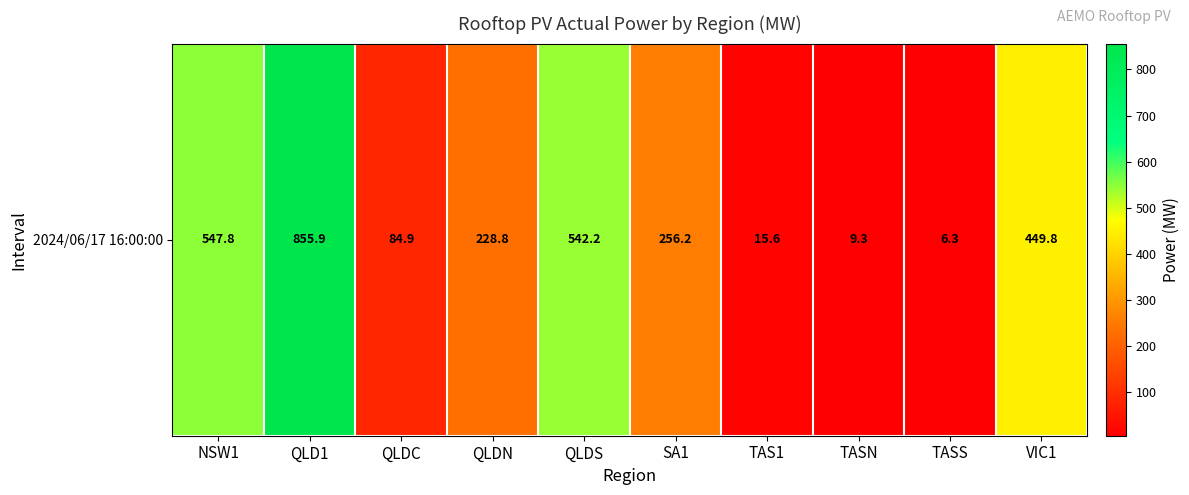

What is the sum of all values?

2996.9